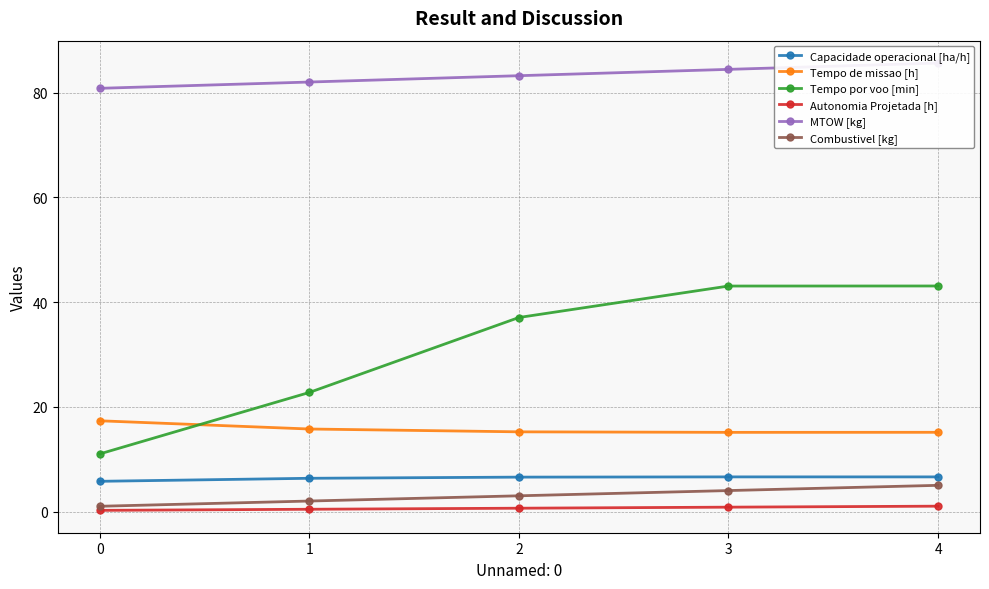

Reading left to right, extract all data points from this chart.

Capacidade operacional [ha/h]: 0=5.8	1=6.3	2=6.6	3=6.6	4=6.6
Tempo de missao [h]: 0=17.3	1=15.8	2=15.2	3=15.1	4=15.1
Tempo por voo [min]: 0=11.0	1=22.7	2=37.1	3=43.1	4=43.1
Autonomia Projetada [h]: 0=0.2	1=0.4	2=0.6	3=0.8	4=1.0
MTOW [kg]: 0=80.8	1=82.0	2=83.2	3=84.5	4=85.7
Combustivel [kg]: 0=1.0	1=2.0	2=3.0	3=4.0	4=5.0